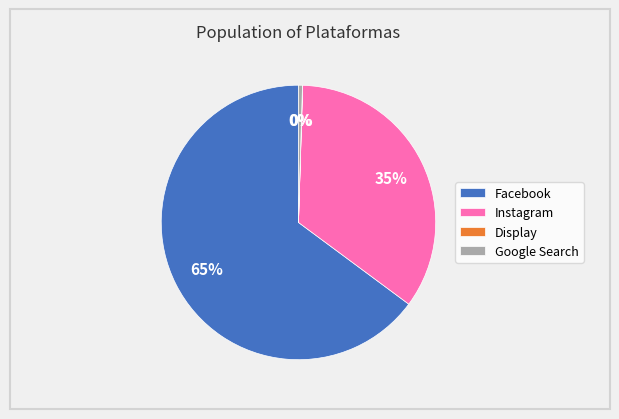

True or false: Google Search accounts for 0% of the total.

True